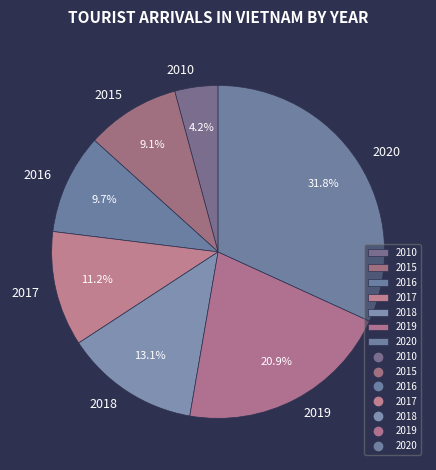

What is the smallest slice in the pie chart?

2010